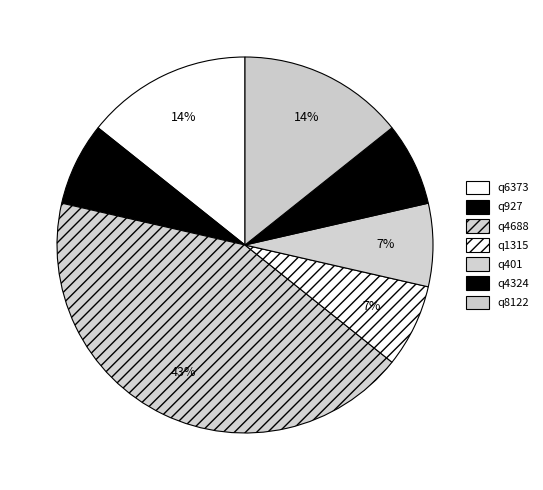

To the nearest percent, what portion does q927 represent?

7%